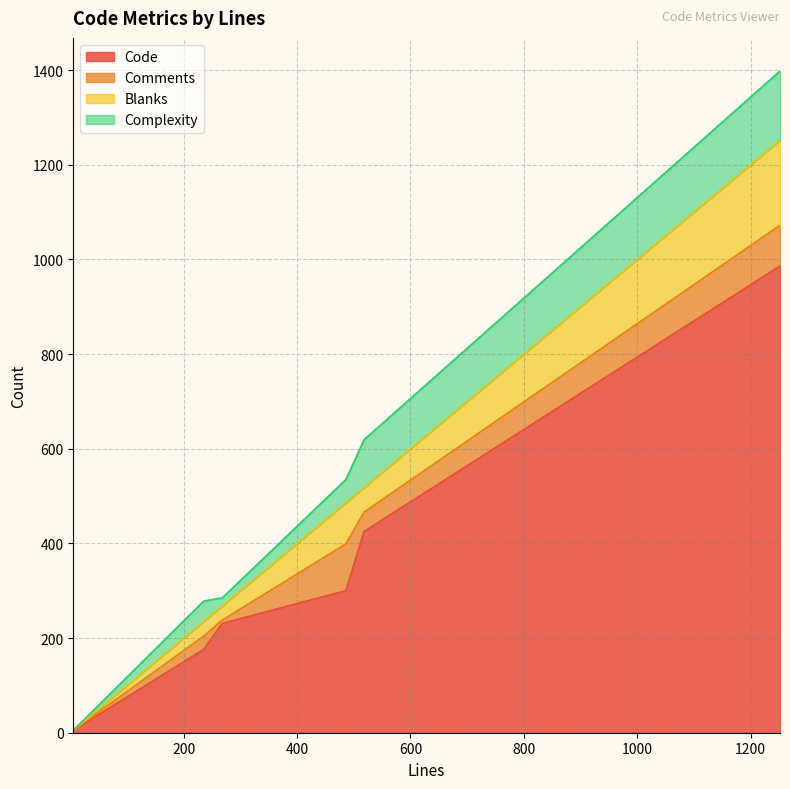

Between 1252 and 518, which series saw the biggest shift?

Code